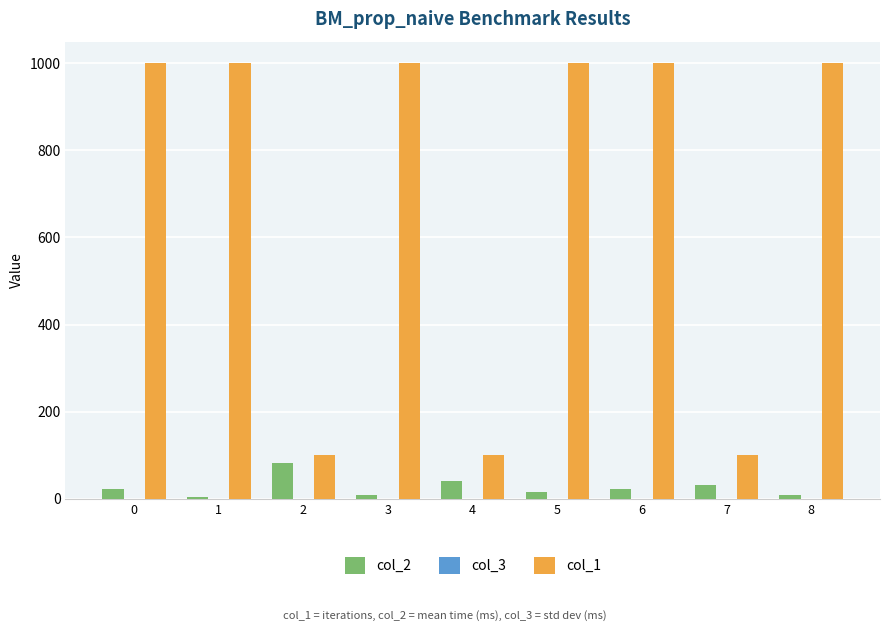

Which series has the largest total across all categories?

col_1